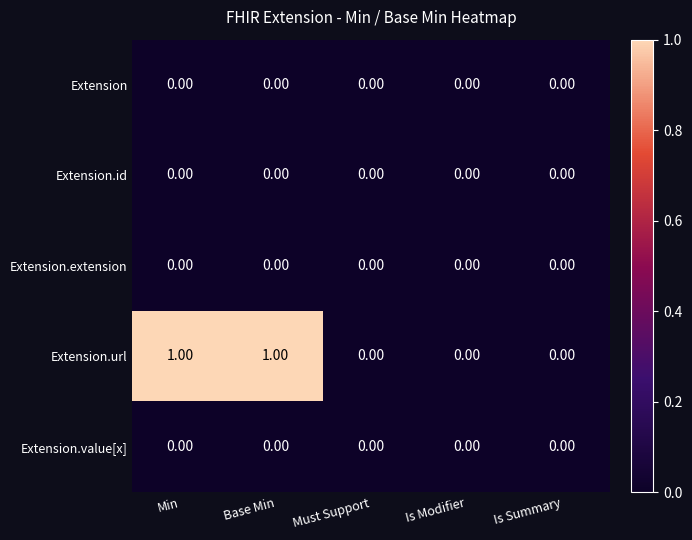

Is the value of Extension at Is Modifier greater than the value of Extension.url at Min?

No